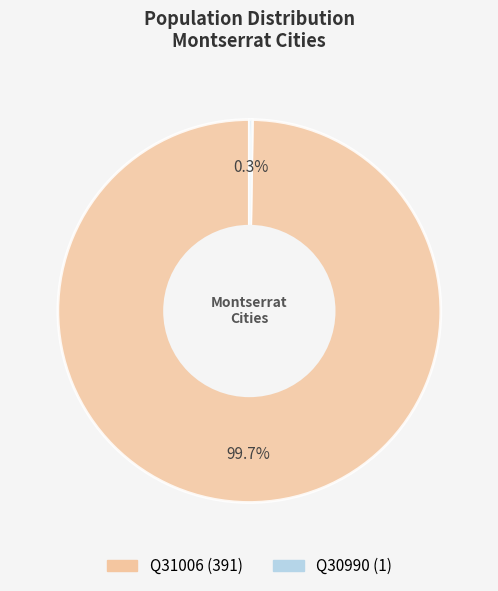

Is there a majority slice in this chart?

Yes